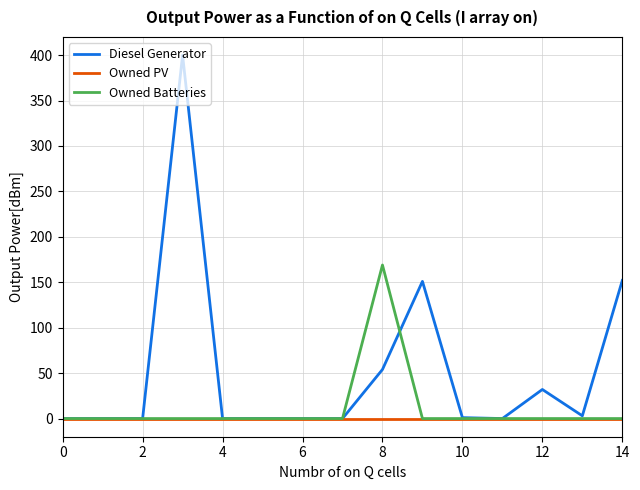

What is the greatest value displayed?

400